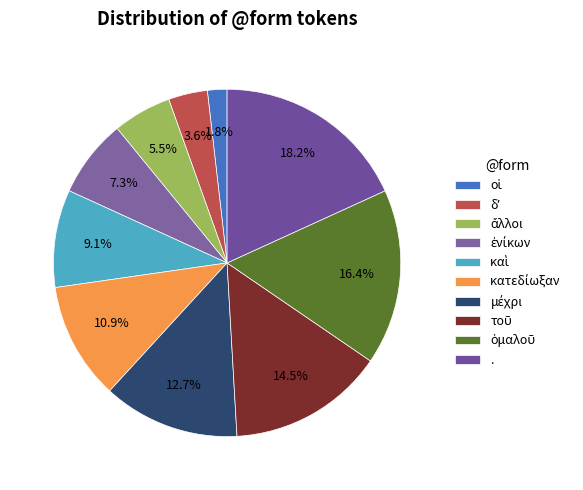

How many segments does this pie chart have?

10